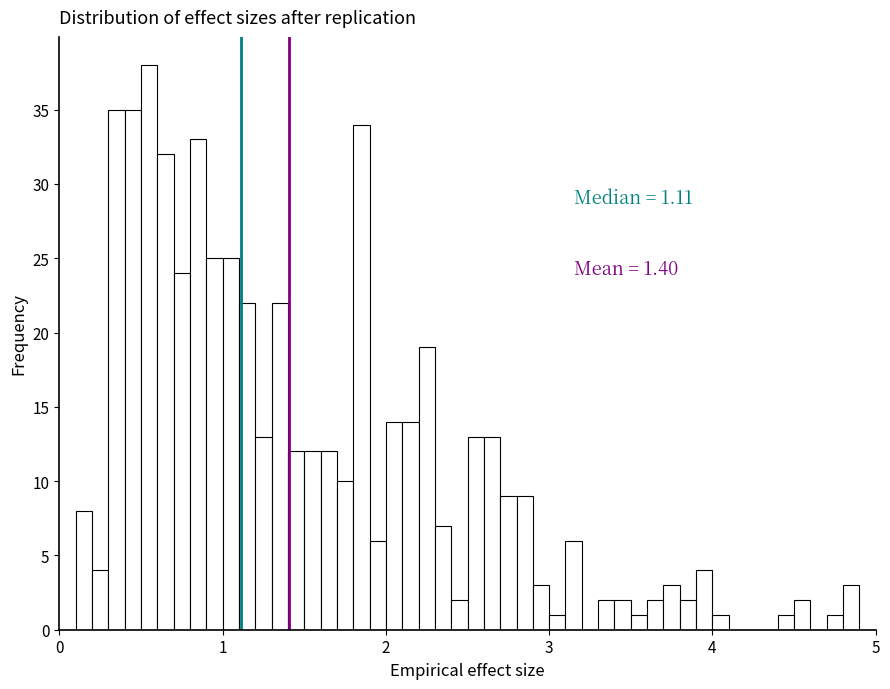

Read against the x-axis, roughly where is the centre of the tallest bar?

0.6